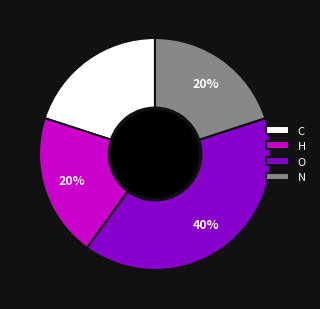

To the nearest percent, what portion does C represent?

20%